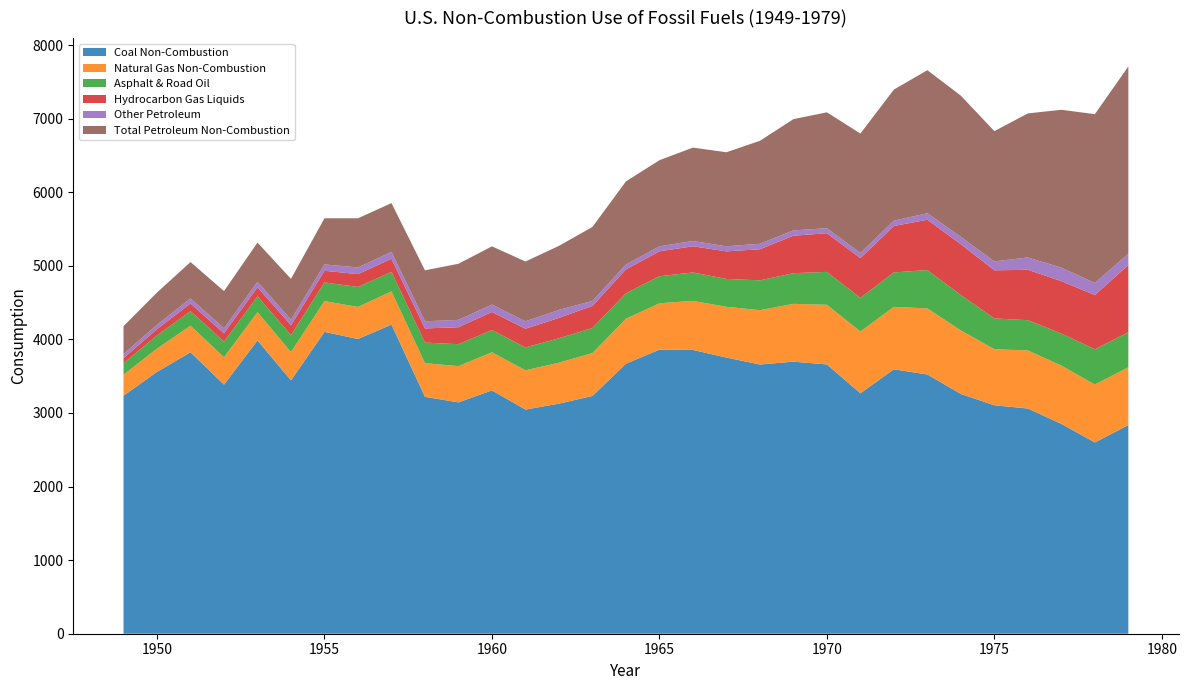

Reading left to right, transcribe all the data shown in this chart.

Coal Non-Combustion: 1949=3234.3	1950=3558.8	1951=3825.4	1952=3385.7	1953=3986.2	1954=3443.2	1955=4102.6	1956=4005.9	1957=4201.4	1958=3219.4	1959=3144.4	1960=3307.2	1961=3046.6	1962=3127.0	1963=3231.7	1964=3669.6	1965=3861.2	1966=3857.0	1967=3753.4	1968=3659.3	1969=3697.8	1970=3660.1	1971=3267.8	1972=3594.0	1973=3523.1	1974=3258.5	1975=3105.0	1976=3061.0	1977=2852.0	1978=2599.6	1979=2835.8
Natural Gas Non-Combustion: 1949=286.1	1950=316.1	1951=360.5	1952=371.7	1953=383.9	1954=385.0	1955=418.2	1956=435.7	1957=452.2	1958=457.4	1959=493.0	1960=518.2	1961=533.7	1962=556.7	1963=583.3	1964=611.3	1965=630.2	1966=667.1	1967=690.1	1968=738.5	1969=785.7	1970=810.8	1971=840.3	1972=848.9	1973=898.1	1974=863.6	1975=761.4	1976=789.4	1977=792.2	1978=788.0	1979=785.4
Asphalt & Road Oil: 1949=156.7	1950=179.7	1951=198.0	1952=213.0	1953=215.9	1954=229.6	1955=253.8	1956=271.7	1957=263.3	1958=280.3	1959=297.7	1960=302.1	1961=311.1	1962=331.7	1963=340.5	1964=346.2	1965=367.6	1966=386.3	1967=378.7	1968=405.0	1969=416.6	1970=446.9	1971=457.6	1972=468.1	1973=521.7	1974=481.1	1975=418.7	1976=411.0	1977=436.1	1978=478.8	1979=476.0
Hydrocarbon Gas Liquids: 1949=67.8	1950=85.2	1951=104.7	1952=112.4	1953=123.2	1954=134.5	1955=158.6	1956=174.1	1957=178.9	1958=192.2	1959=230.6	1960=245.7	1961=253.8	1962=277.3	1963=300.5	1964=324.2	1965=338.6	1966=355.8	1967=374.7	1968=422.4	1969=509.4	1970=525.8	1971=539.1	1972=630.5	1973=683.7	1974=690.2	1975=654.0	1976=685.2	1977=712.1	1978=736.5	1979=914.0
Other Petroleum: 1949=56.6	1950=59.6	1951=68.7	1952=68.8	1953=74.1	1954=75.9	1955=86.3	1956=90.7	1957=94.3	1958=97.0	1959=100.0	1960=100.5	1961=101.3	1962=108.1	1963=67.8	1964=67.2	1965=67.8	1966=72.0	1967=68.9	1968=75.0	1969=72.7	1970=67.7	1971=70.1	1972=72.7	1973=88.1	1974=100.9	1975=121.7	1976=167.1	1977=183.5	1978=165.0	1979=155.2
Total Petroleum Non-Combustion: 1949=378.7	1950=438.1	1951=494.3	1952=505.2	1953=532.6	1954=555.0	1955=626.9	1956=668.5	1957=662.4	1958=692.6	1959=762.8	1960=791.1	1961=812.3	1962=870.7	1963=1005.4	1964=1129.1	1965=1170.6	1966=1268.7	1967=1278.3	1968=1399.2	1969=1511.7	1970=1575.4	1971=1623.3	1972=1781.5	1973=1944.5	1974=1918.4	1975=1770.3	1976=1958.1	1977=2145.0	1978=2293.8	1979=2543.7